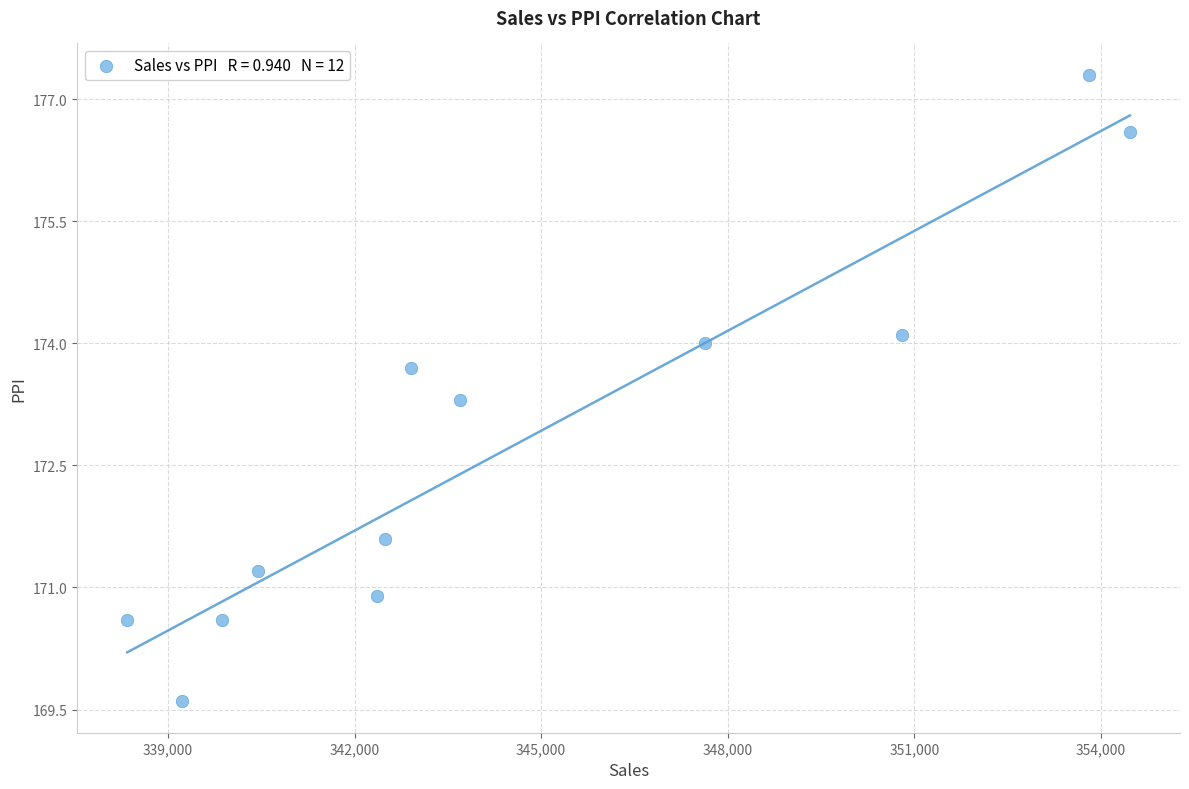

What is the average Y value?

172.8